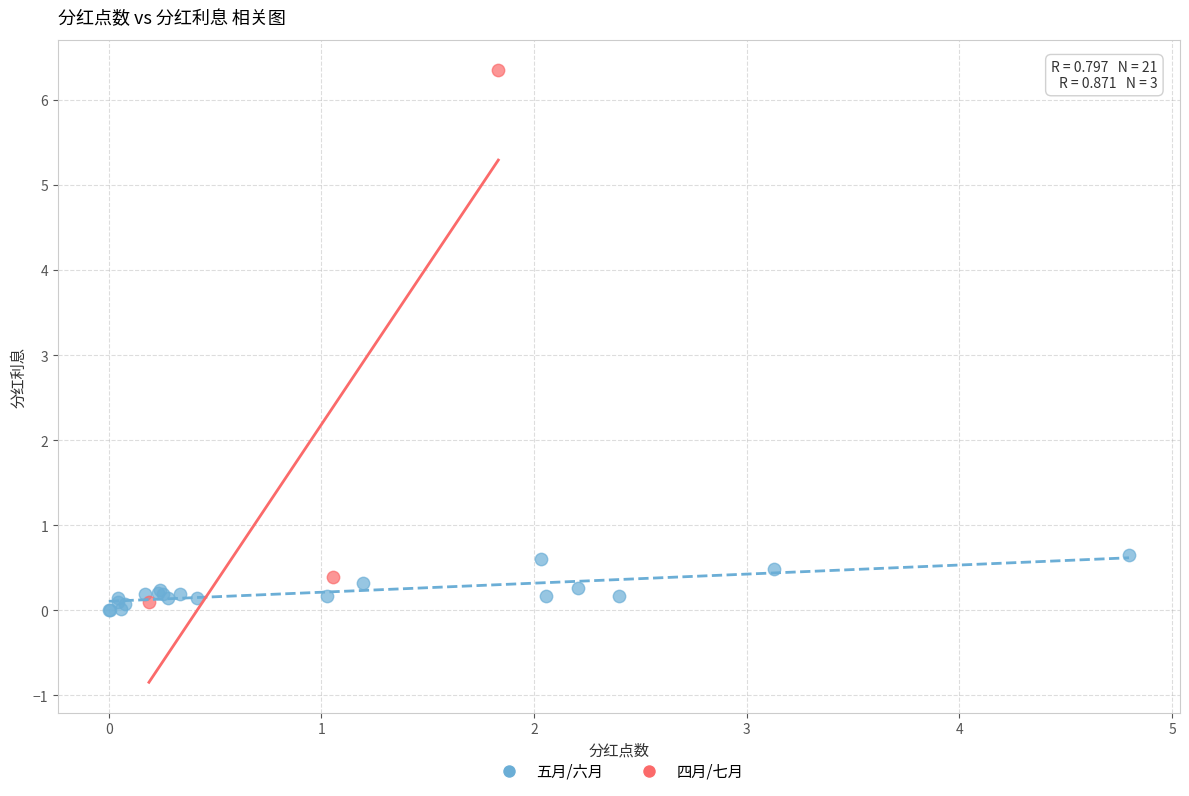

Which series has the widest spread of Y values?

四月/七月